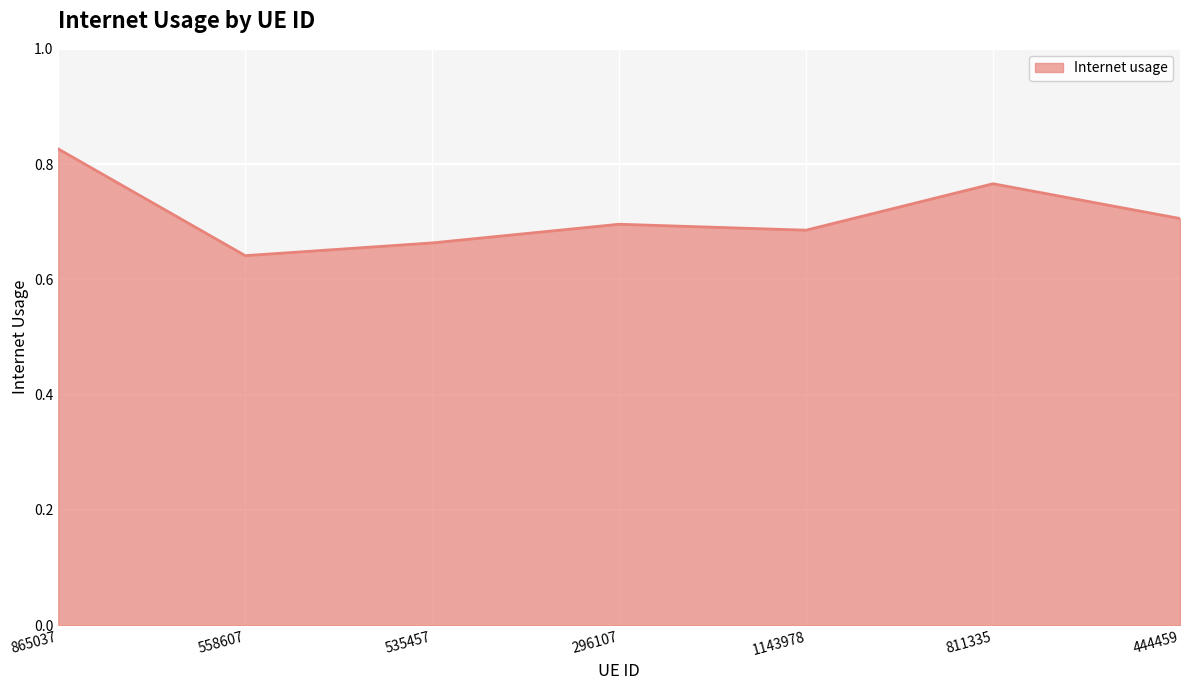

Which category has the lowest value across all series?

558607